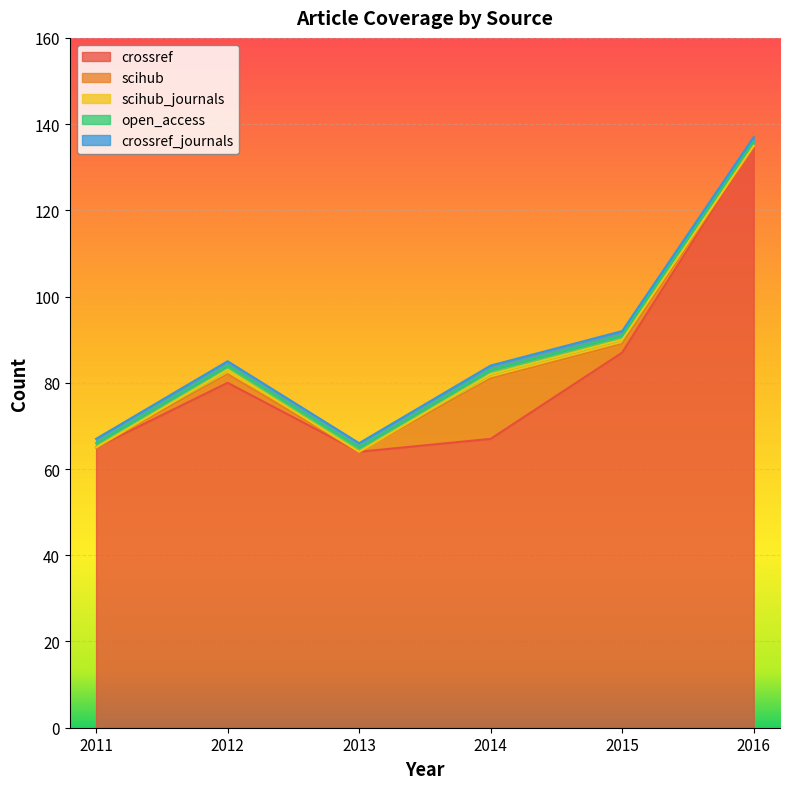

Count the number of data series in this chart.

5